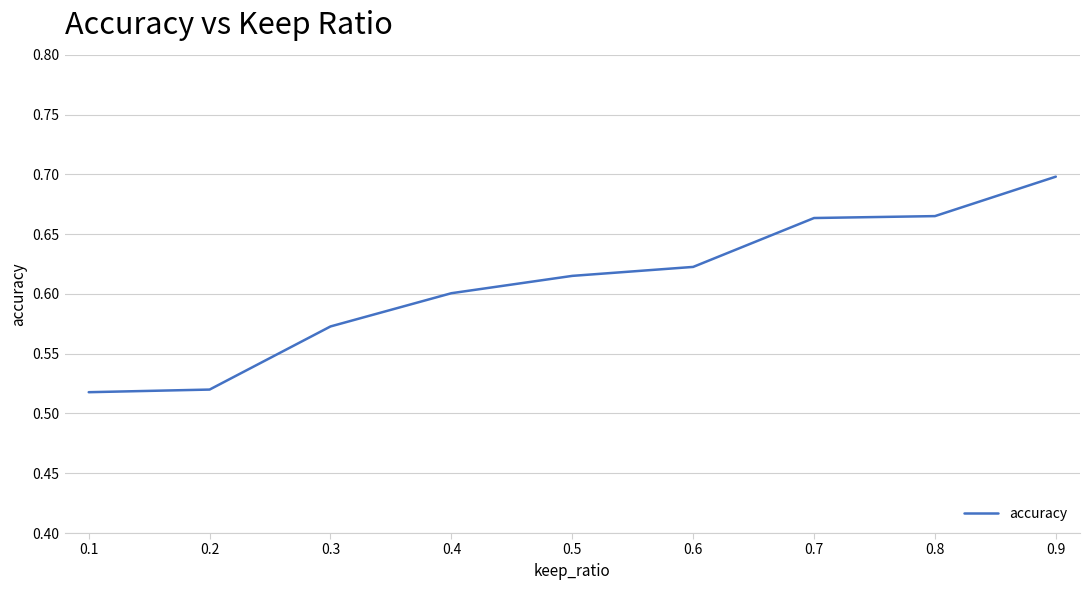

The value at 0.9 is 0.4. True or false?

False